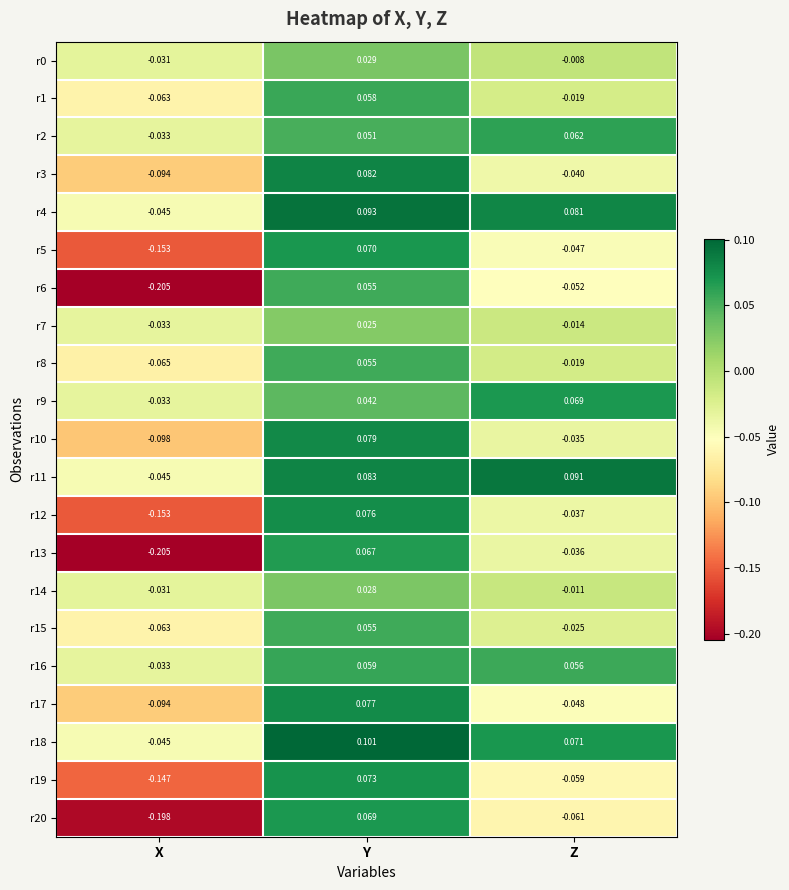

How many positive values does the r13 series have?

1